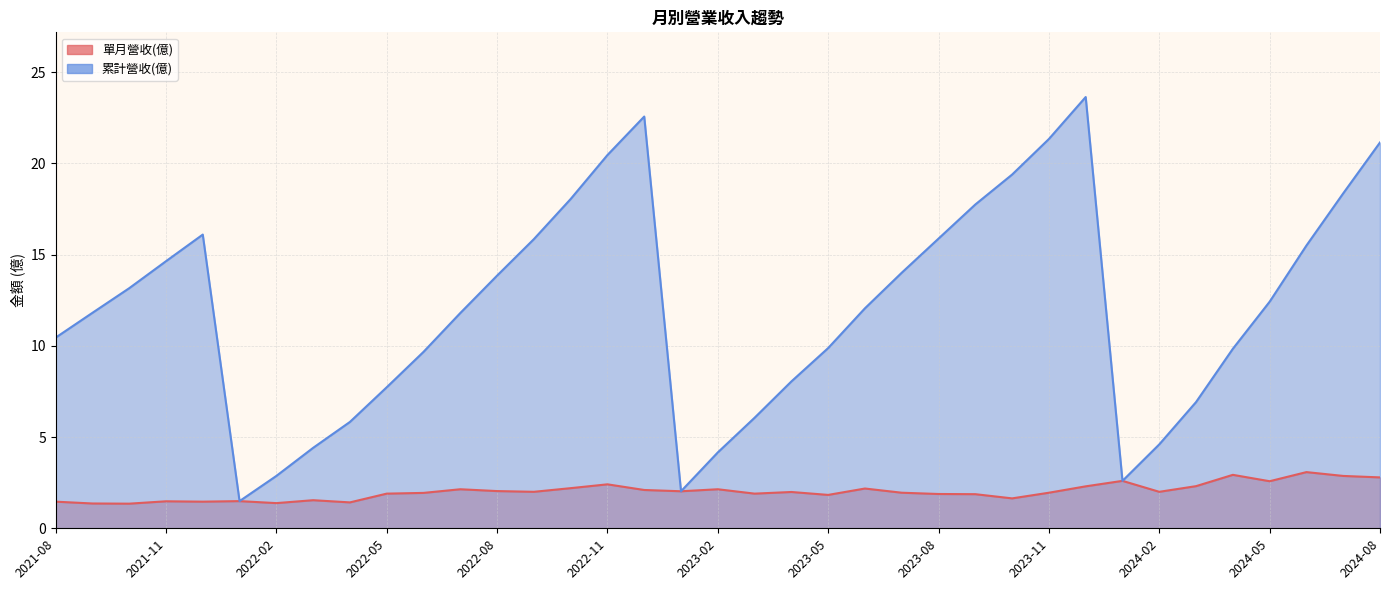

Which has a higher value, 2022-04 or 2023-05?

2023-05